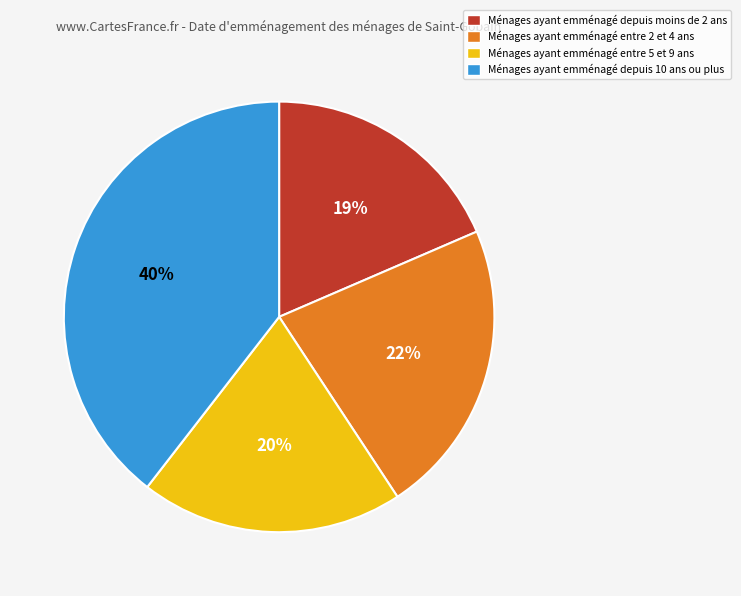

Does any single category account for the majority?

No